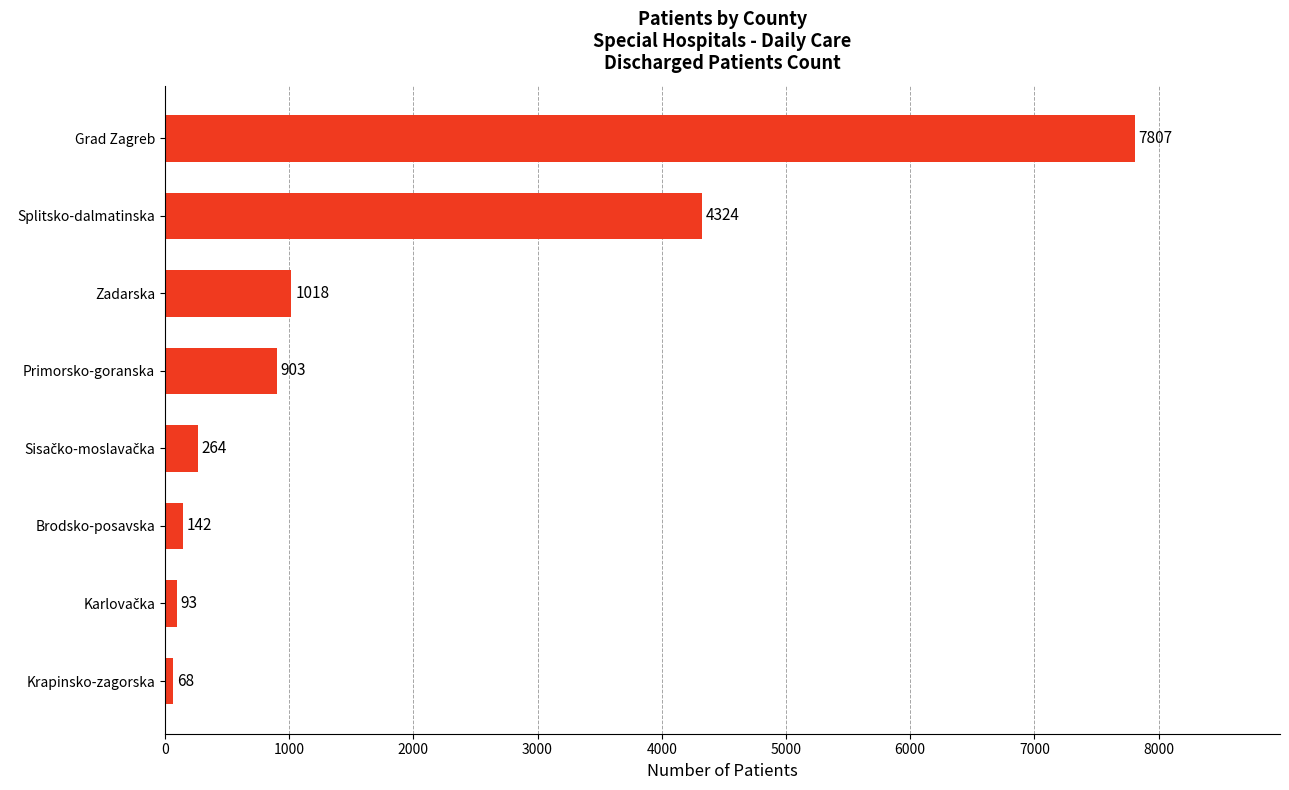

What is the difference between the maximum and minimum values?

7739